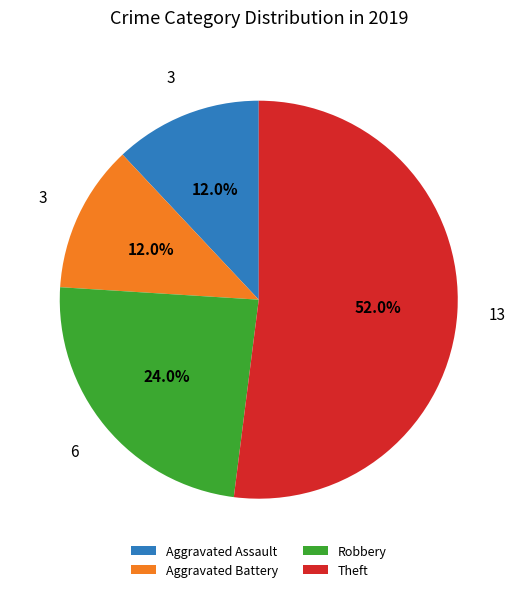

What is the majority slice?

Theft